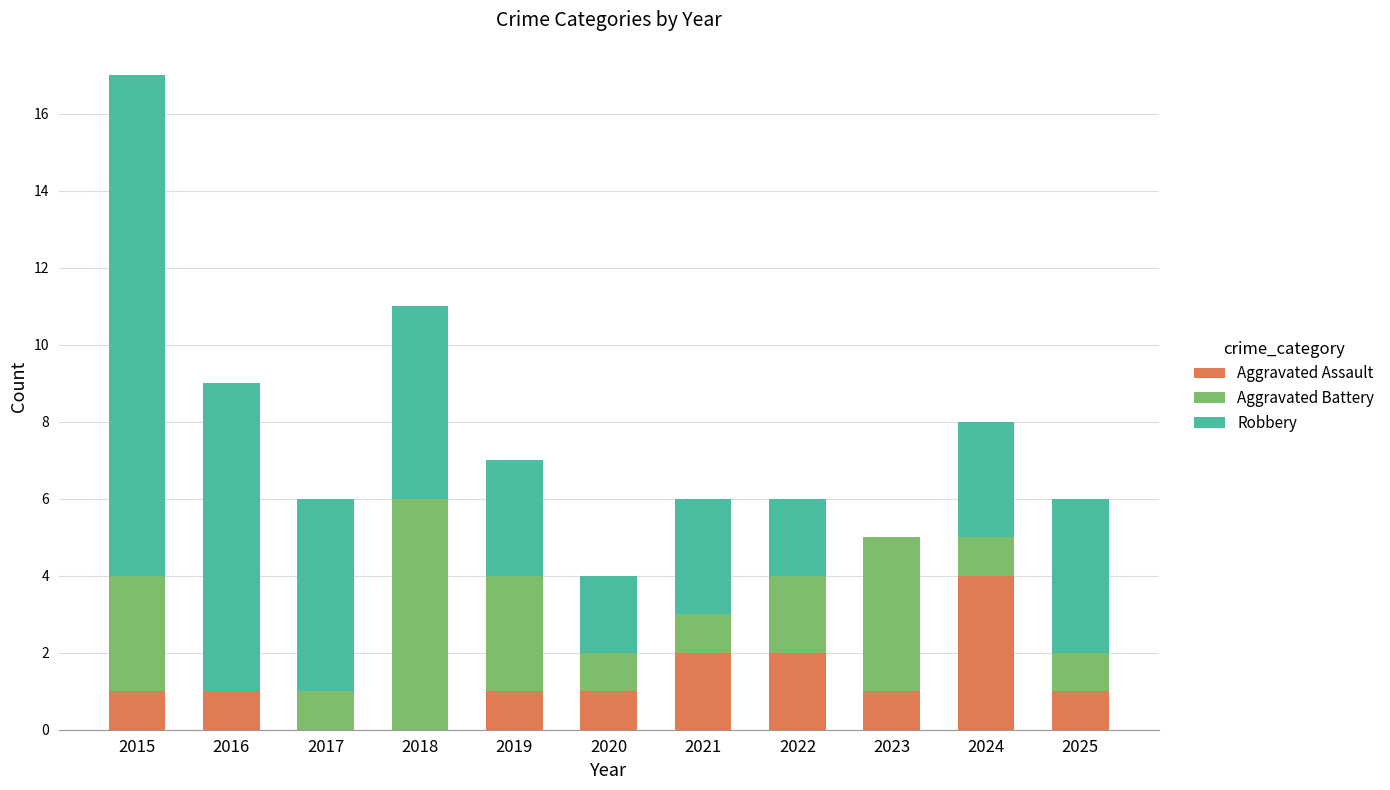

At which category is the sum across all series the highest?

2015